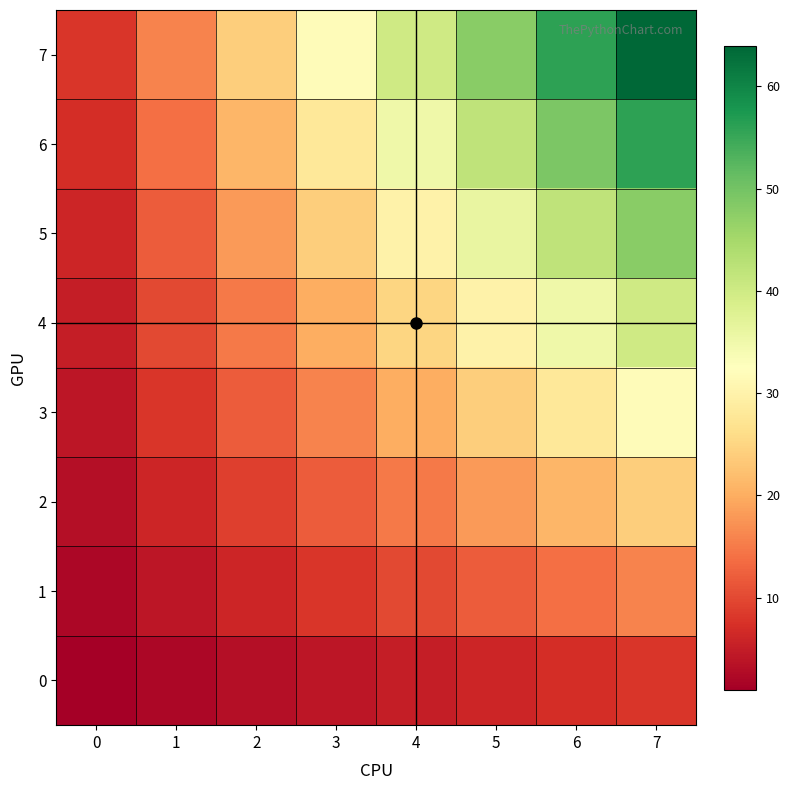

What is the minimum value shown in the chart?

1